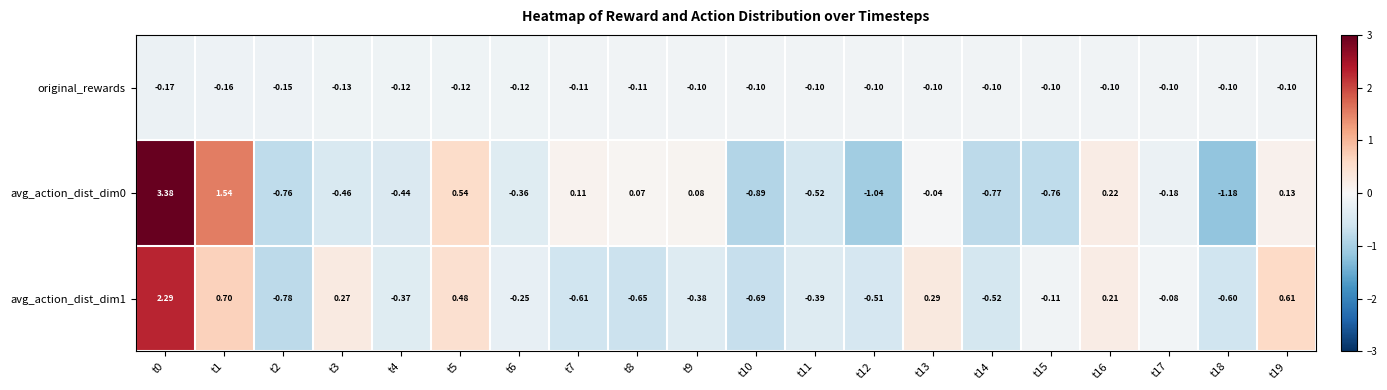

Between t7 and t16, which series saw the biggest shift?

avg_action_dist_dim1